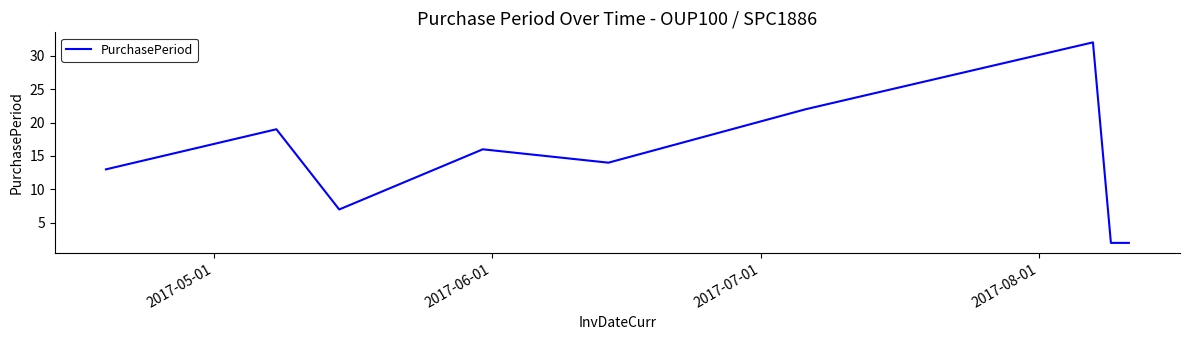

What is the difference between the maximum and minimum values?

30